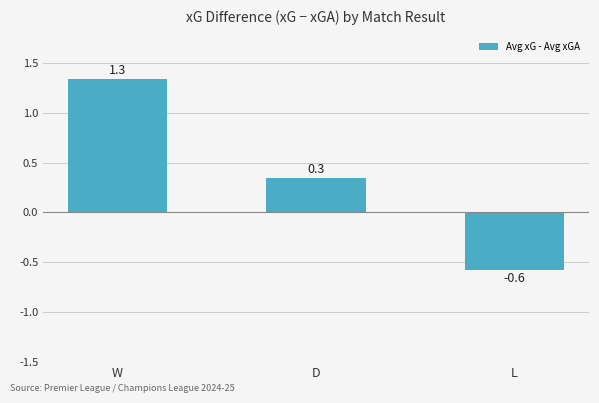

The value at D is 0.3. True or false?

True